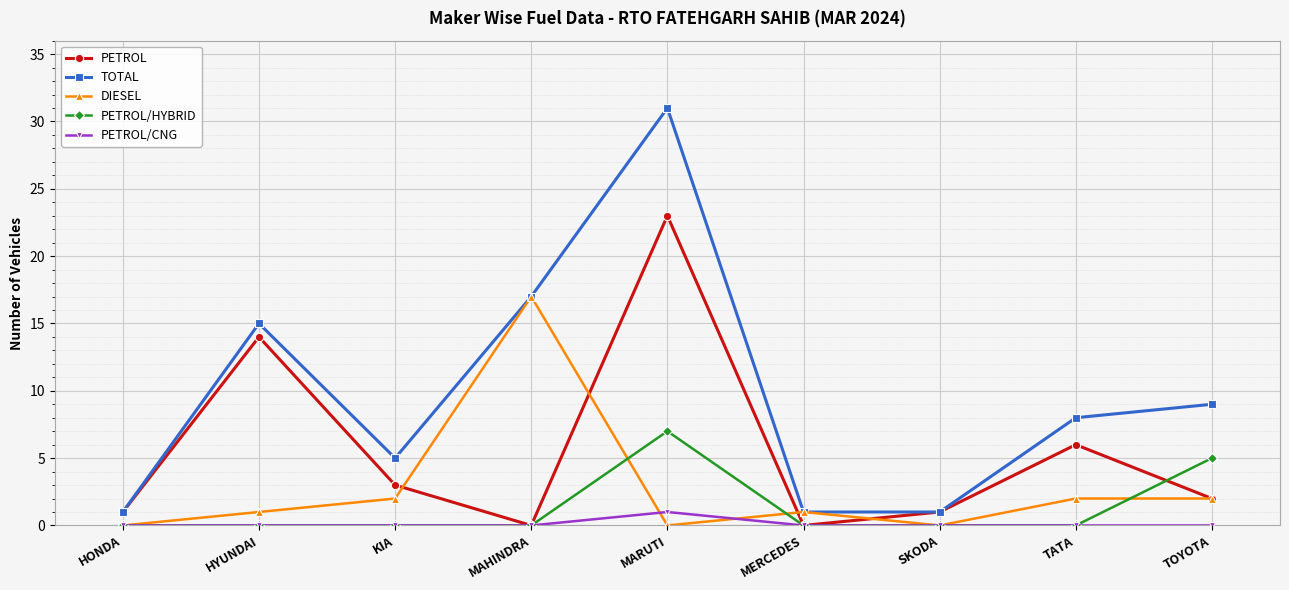

Where is PETROL nearest to the value 11?

HYUNDAI